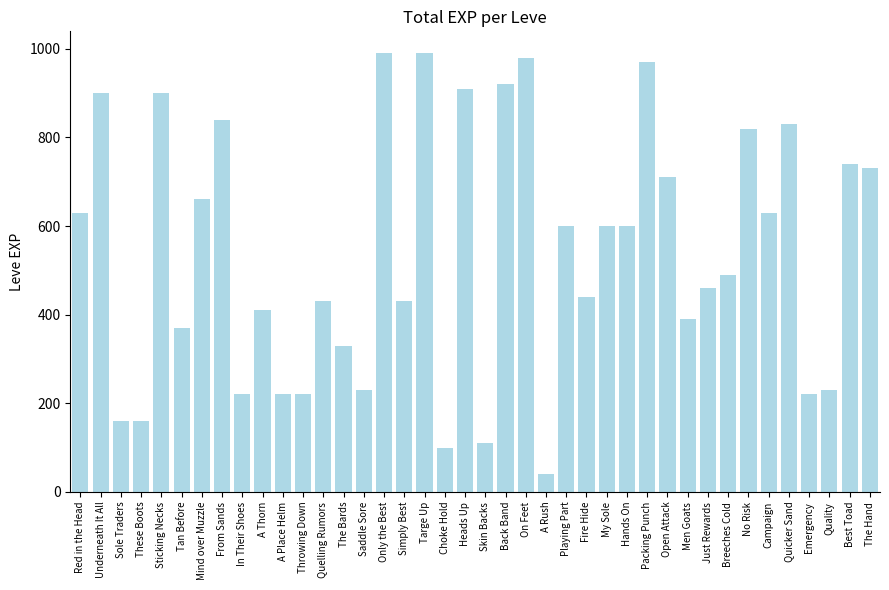

The chart shows a value of 600 at My Sole. True or false?

True